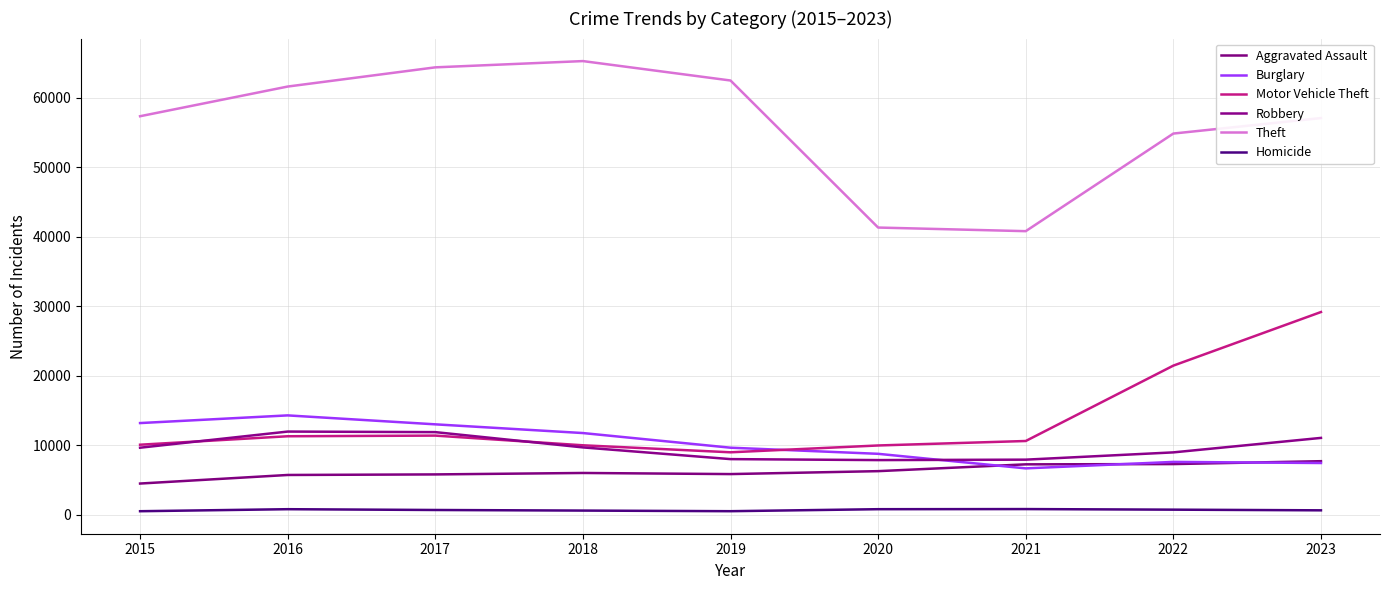

True or false: Burglary and Homicide intersect in this chart.

False